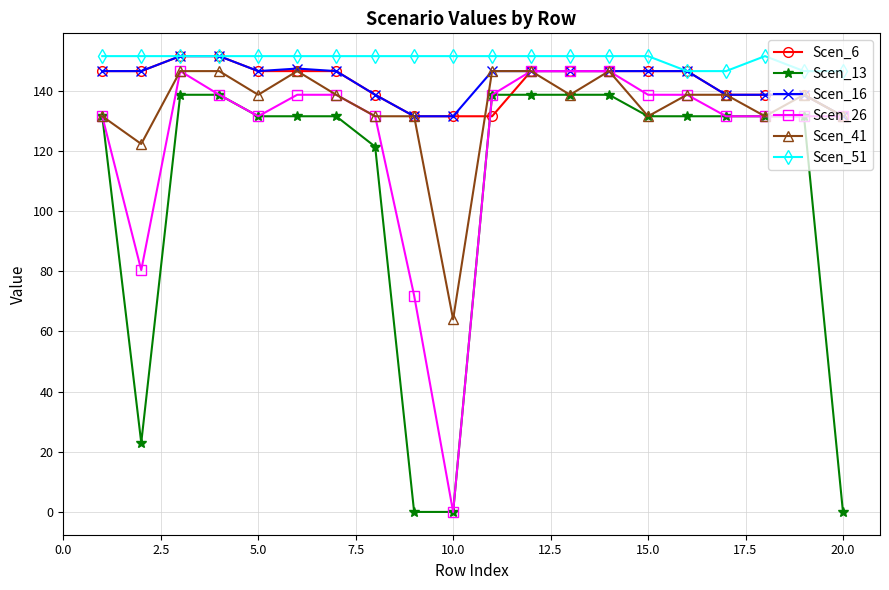

True or false: Scen_13 and Scen_16 cross at least once.

False